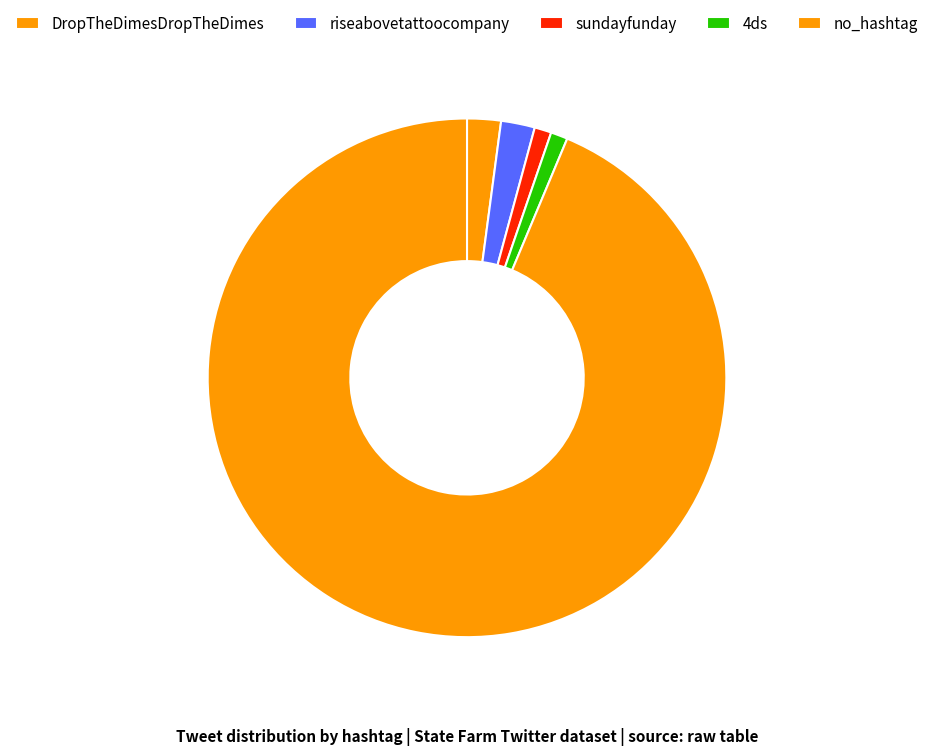

How many segments does this pie chart have?

5